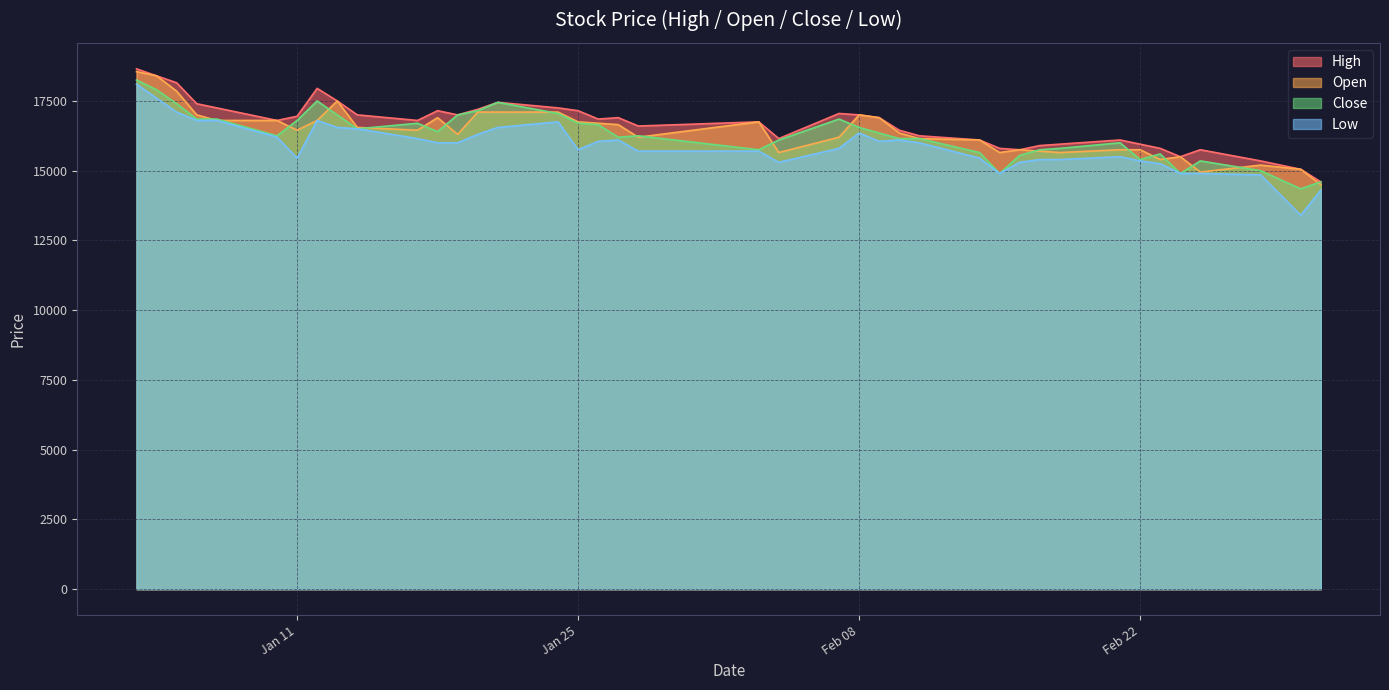

What value does the Open series have at Feb 08, to the nearest 50?

17000